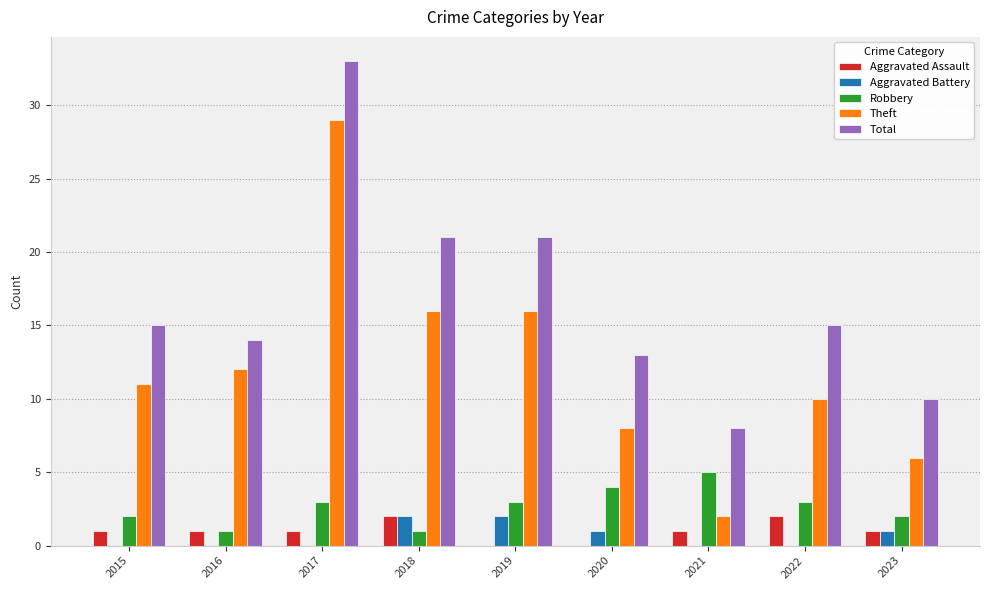

Read the Robbery value at 2019.

3